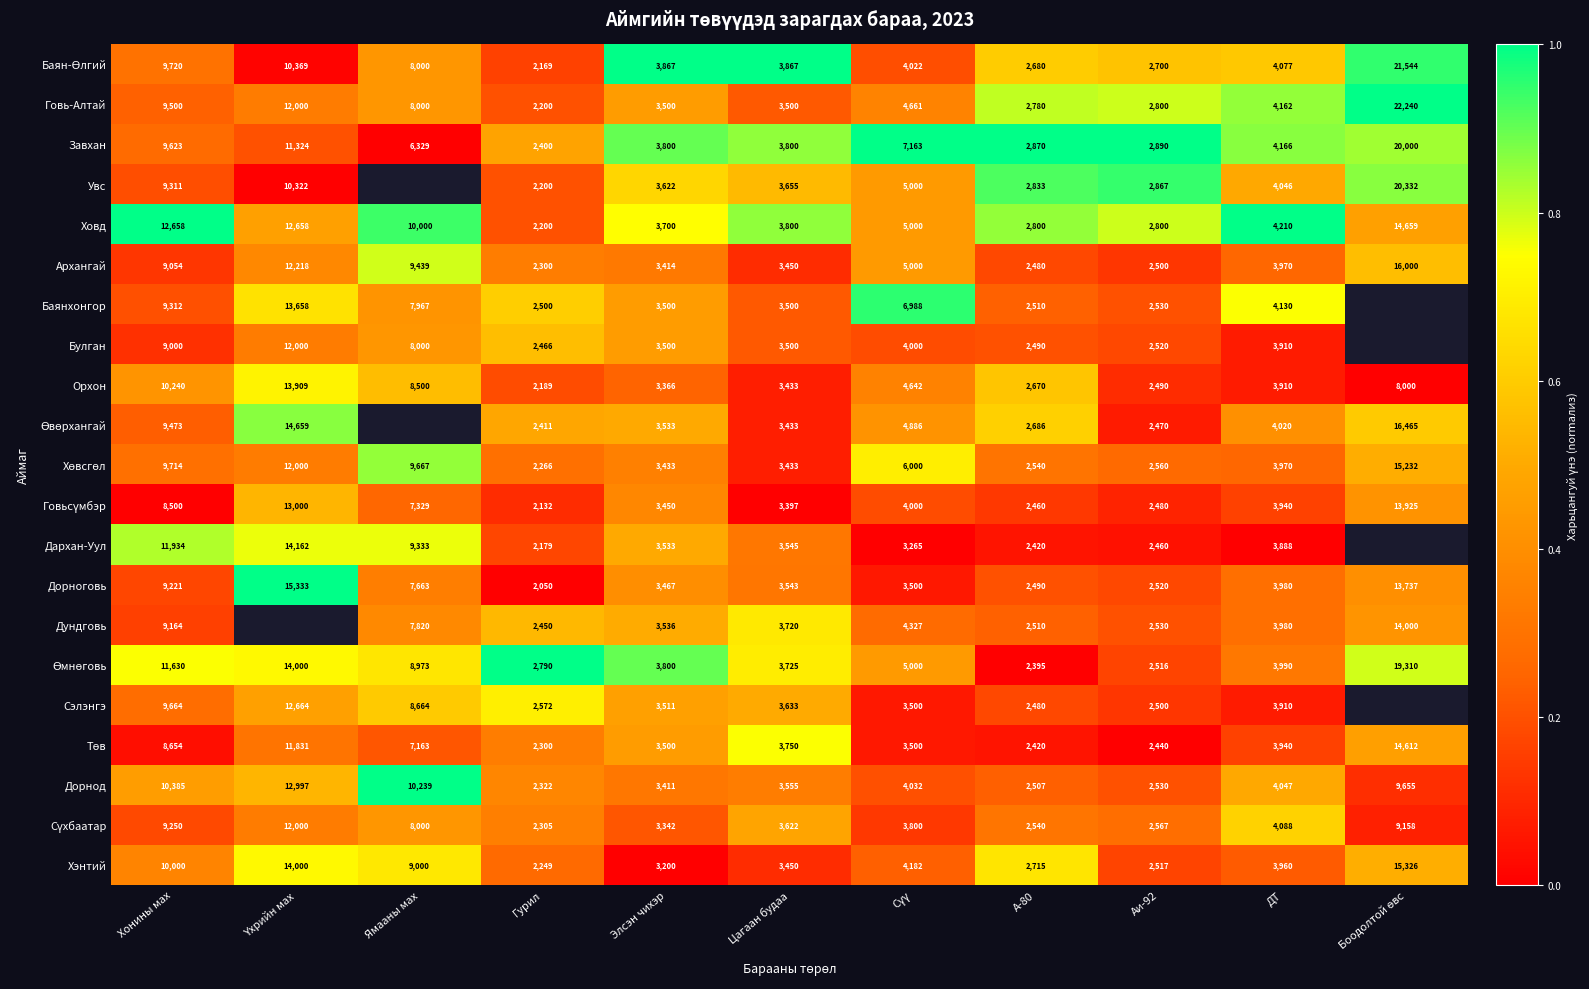

At which label does Дорноговь first exceed 3543?

Хонины мах